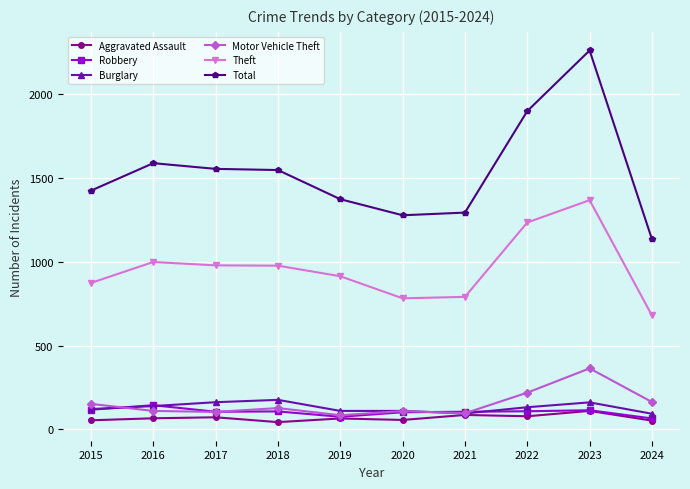

How many lines are shown in the chart?

6